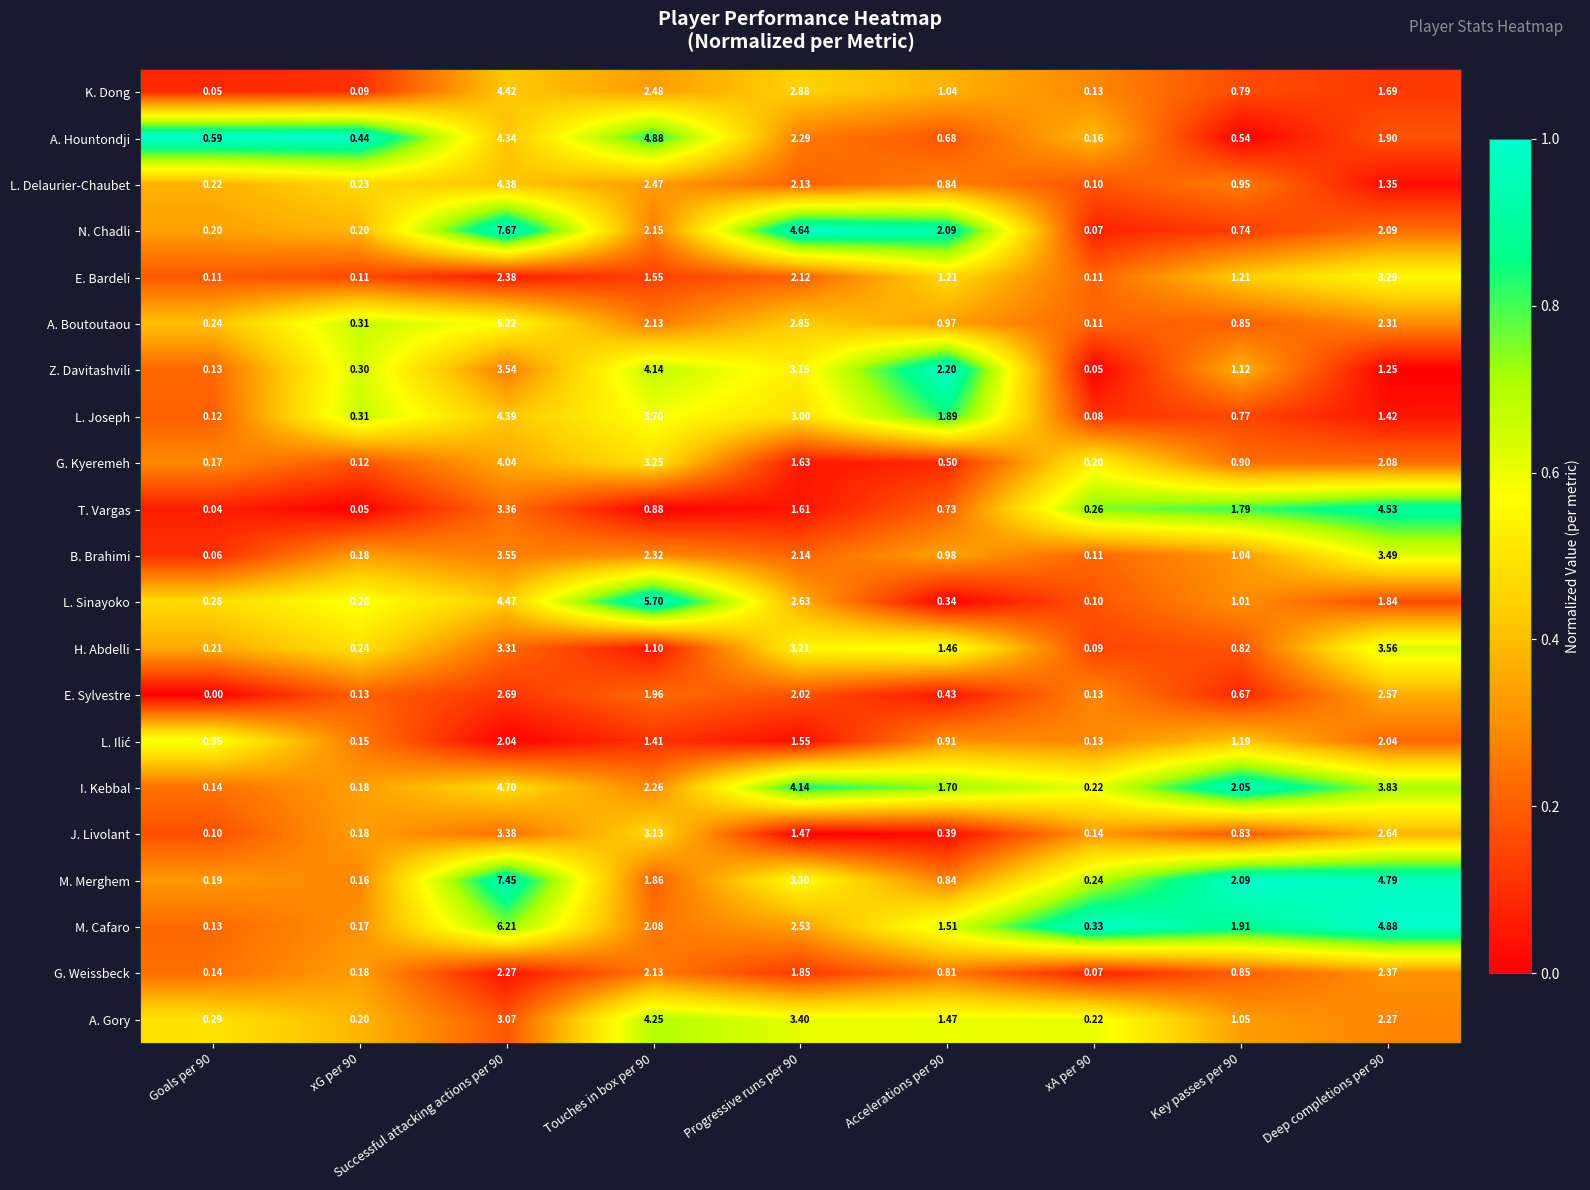

Which series has the largest total across all categories?

M. Merghem